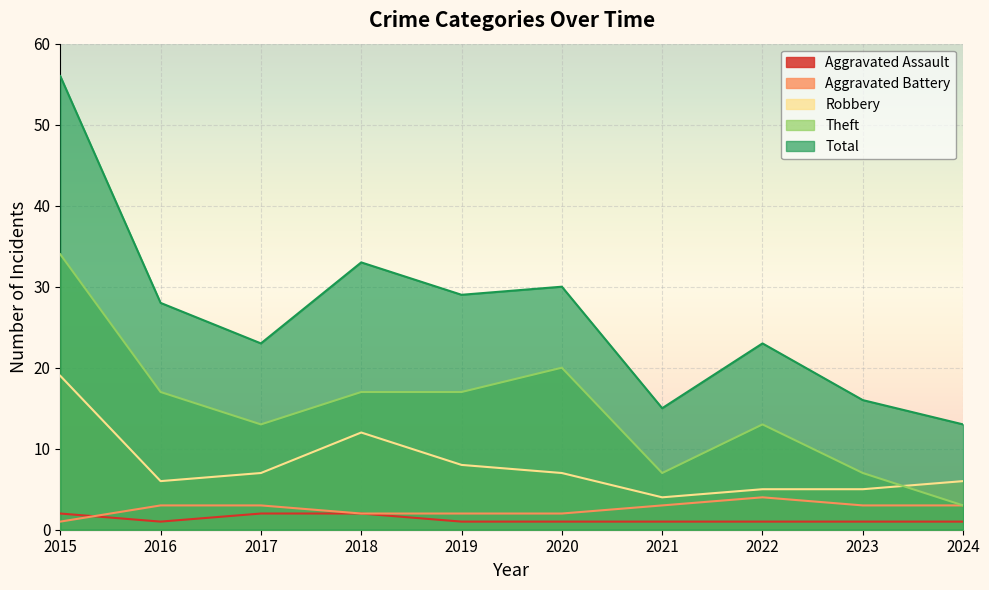

List the series in order of their peak value, lowest first.

Aggravated Assault, Aggravated Battery, Robbery, Theft, Total